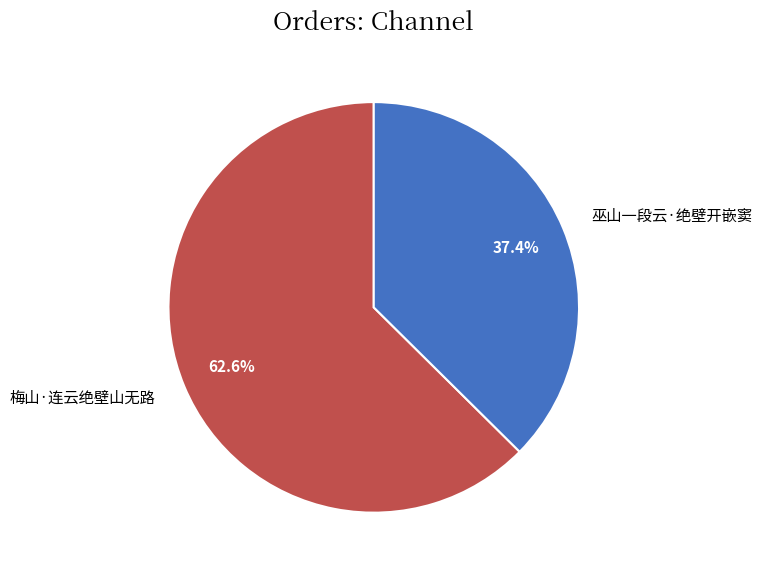

True or false: 梅山·连云绝壁山无路 accounts for 76% of the total.

False